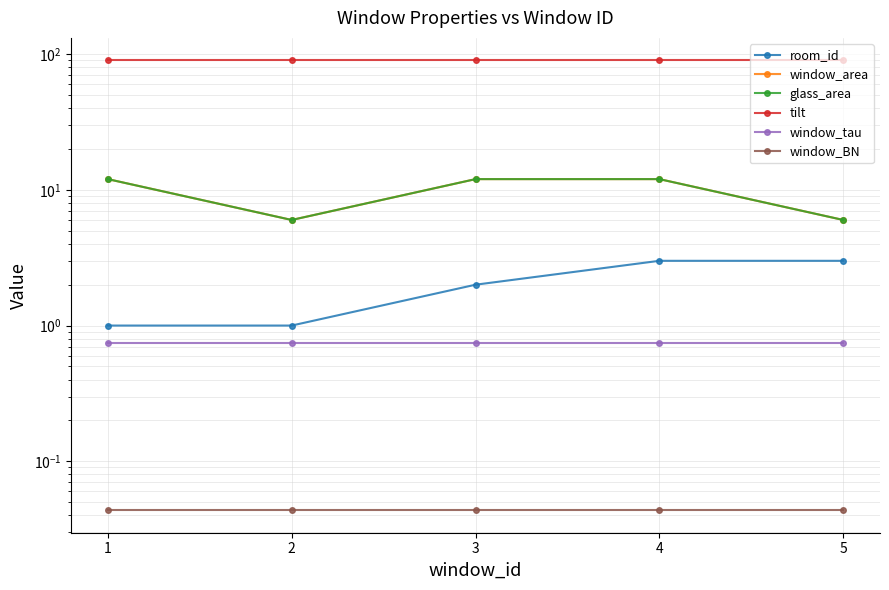

What is the difference between the maximum and minimum values in the room_id series?

2.0